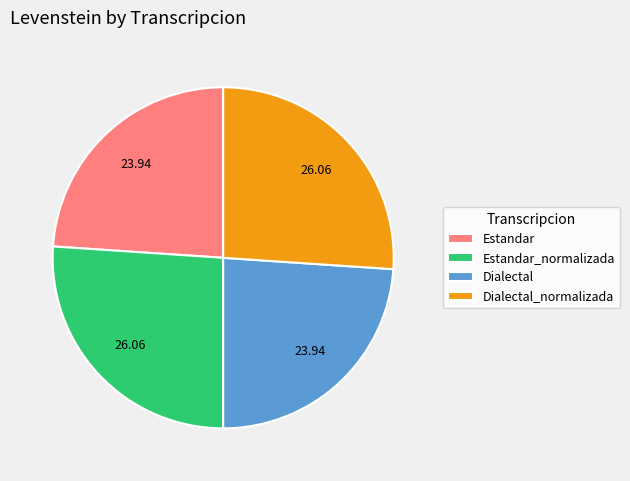

Is Dialectal the majority of the pie?

No